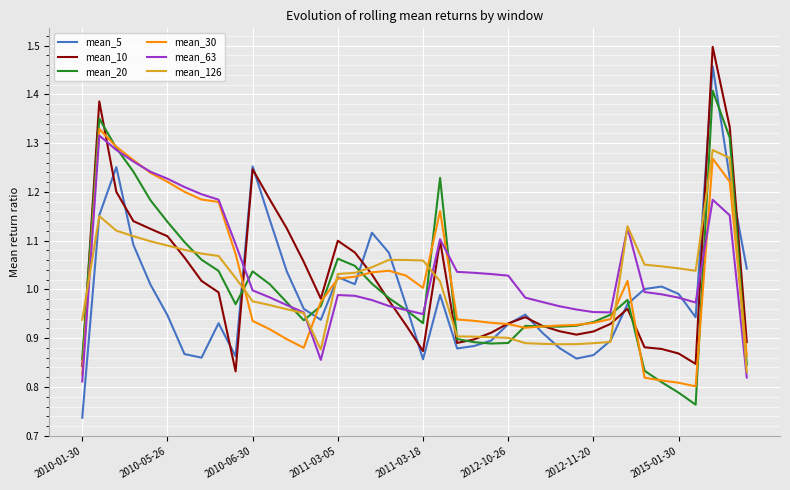

Which series has the widest spread of values?

mean_5